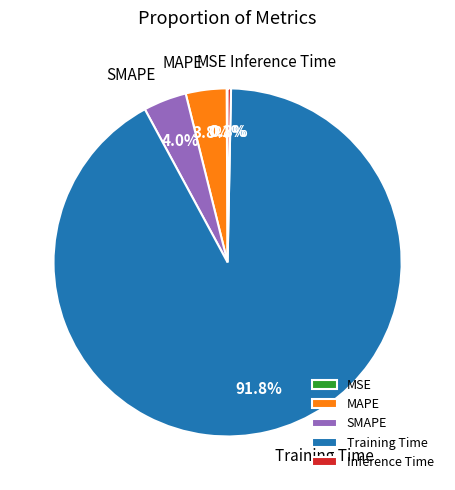

Which category has the biggest portion of the pie?

Training Time